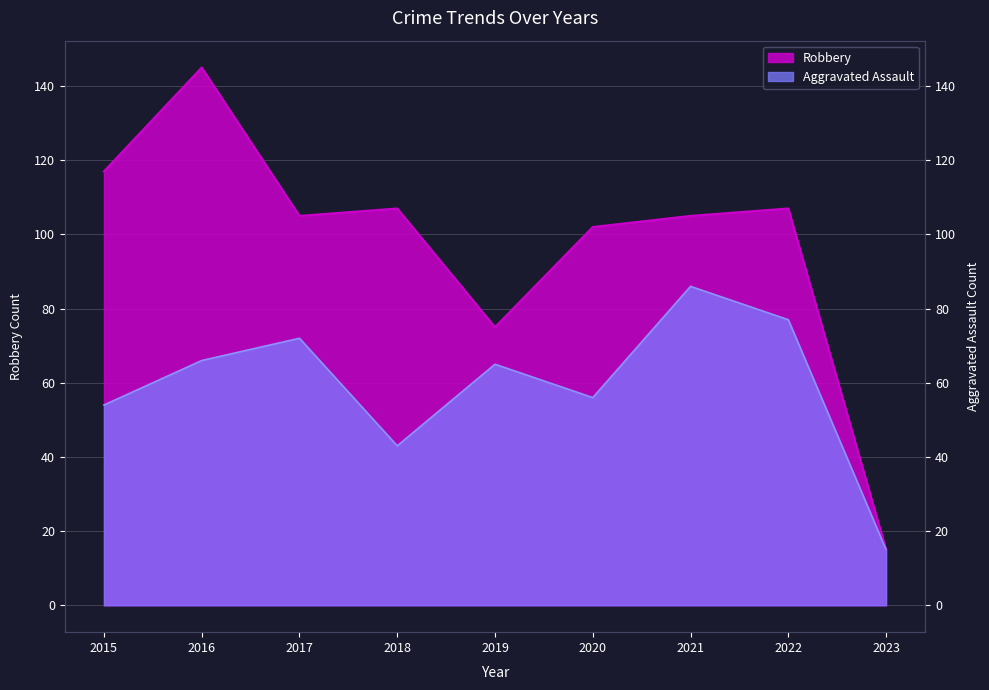

True or false: Robbery and Aggravated Assault intersect in this chart.

False